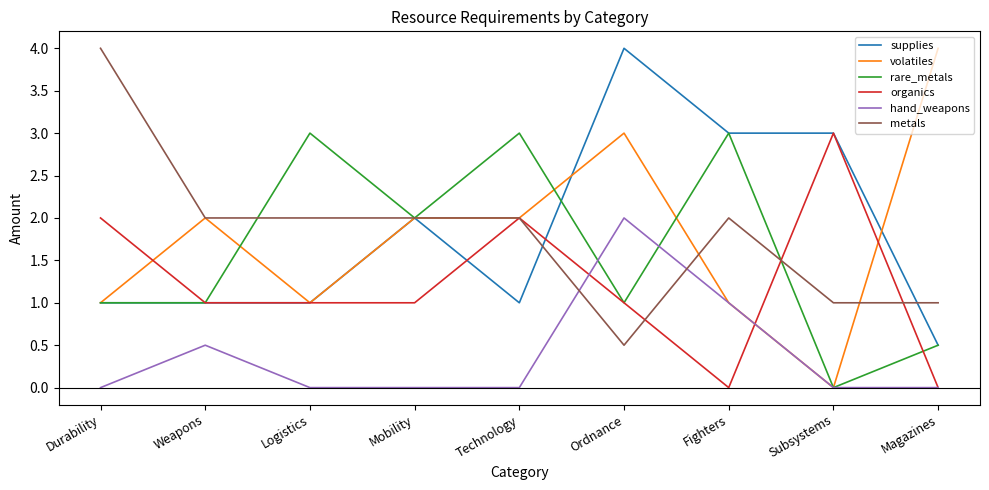

True or false: hand_weapons has a value of 0.0 at Logistics.

True